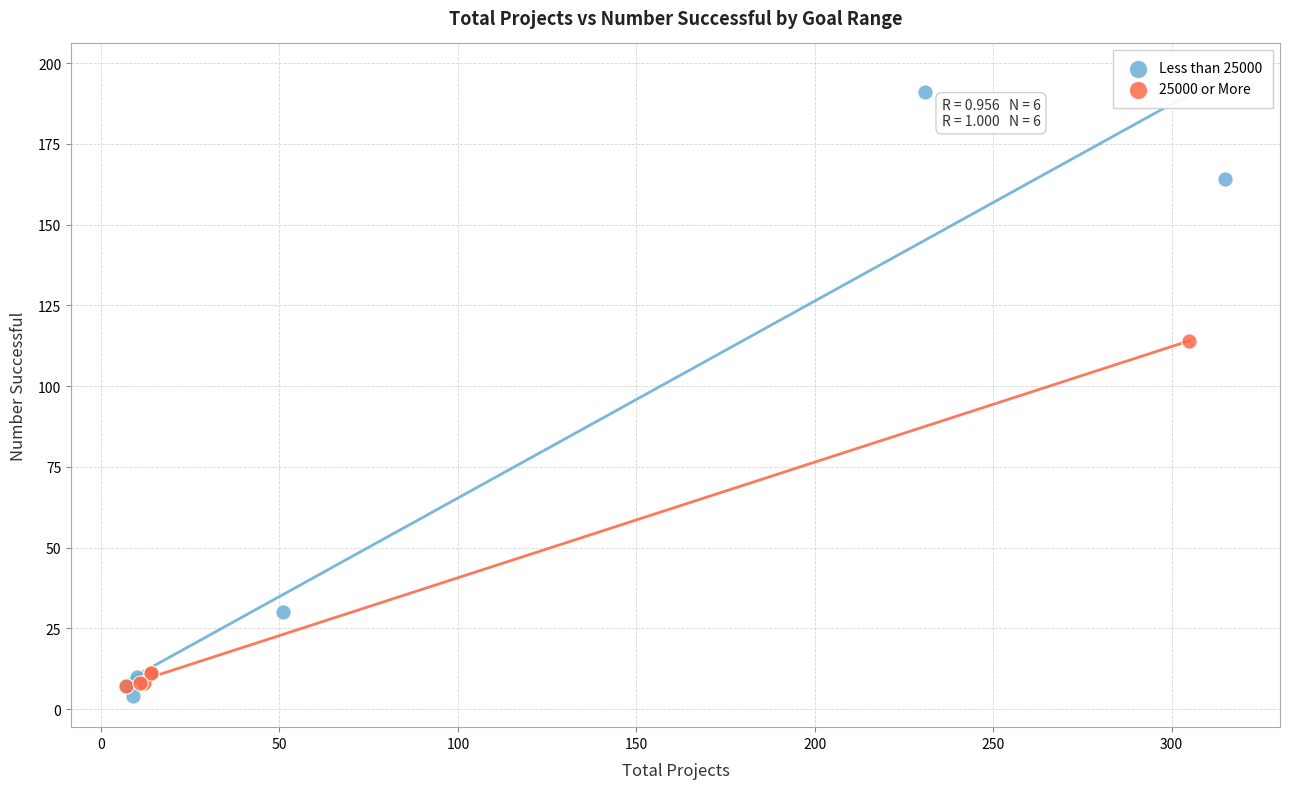

Which series contains the highest Y value?

Less than 25000